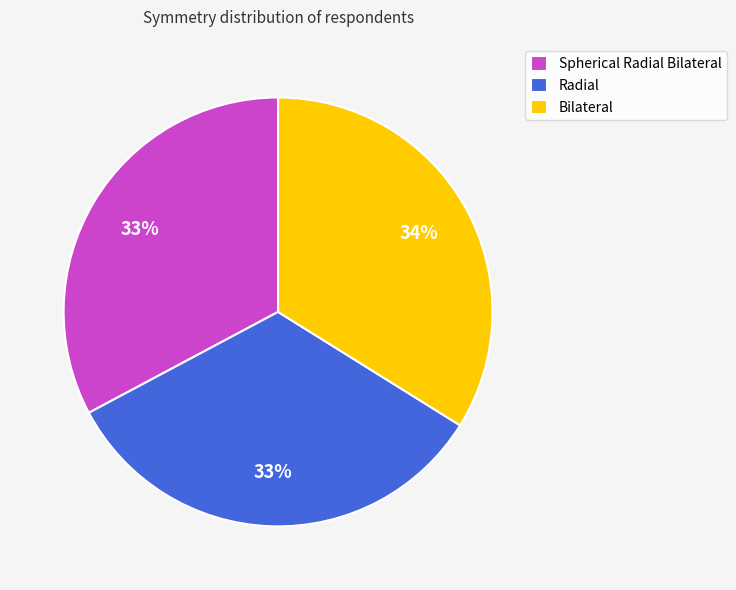

Which category has the biggest portion of the pie?

Bilateral